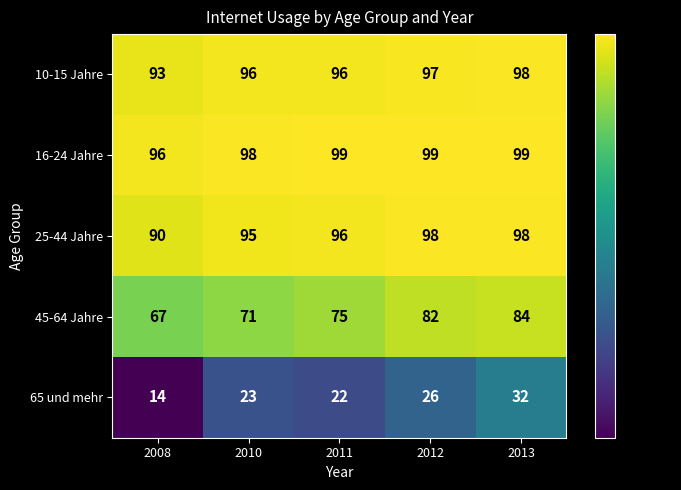

Which label corresponds to the smallest value in the chart?

2008